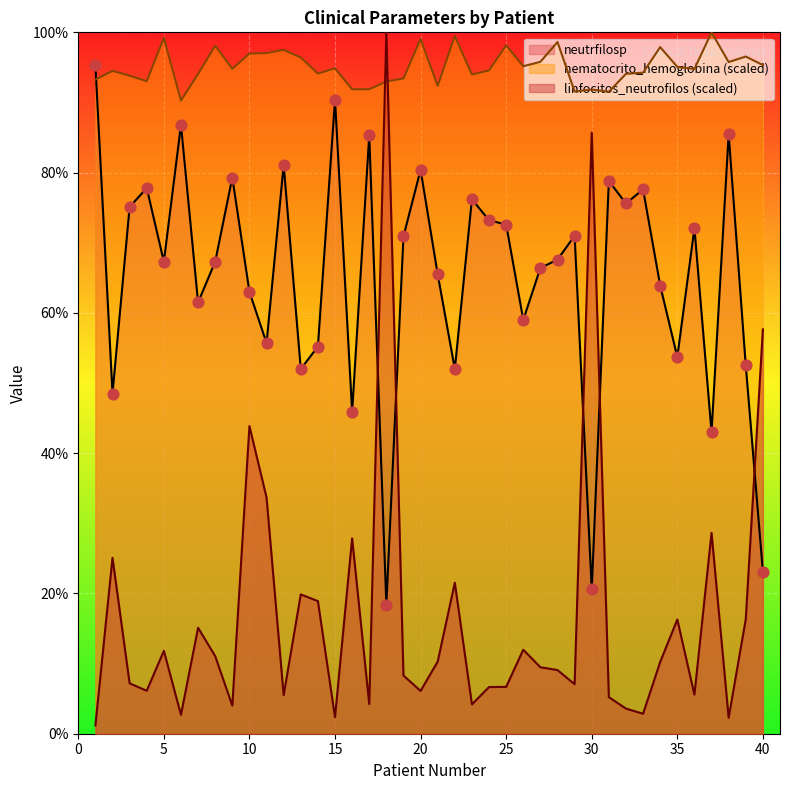

Which series has the largest total across all categories?

hematocrito_hemoglobina (scaled)